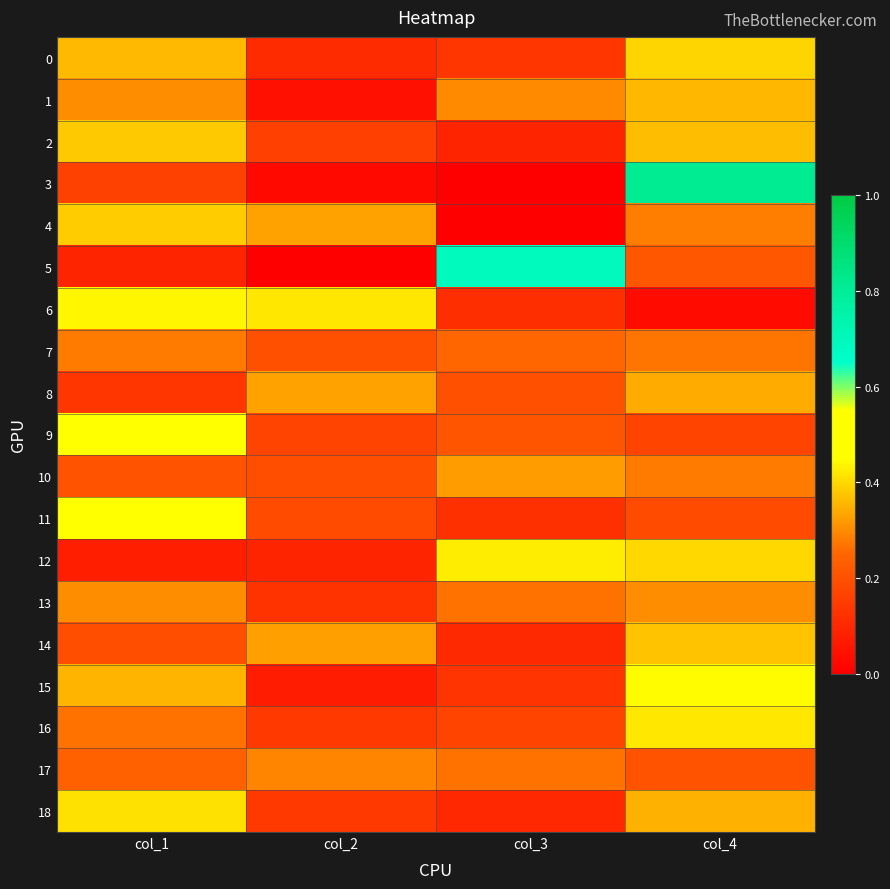

At which category does the chart reach its peak across all series?

col_4